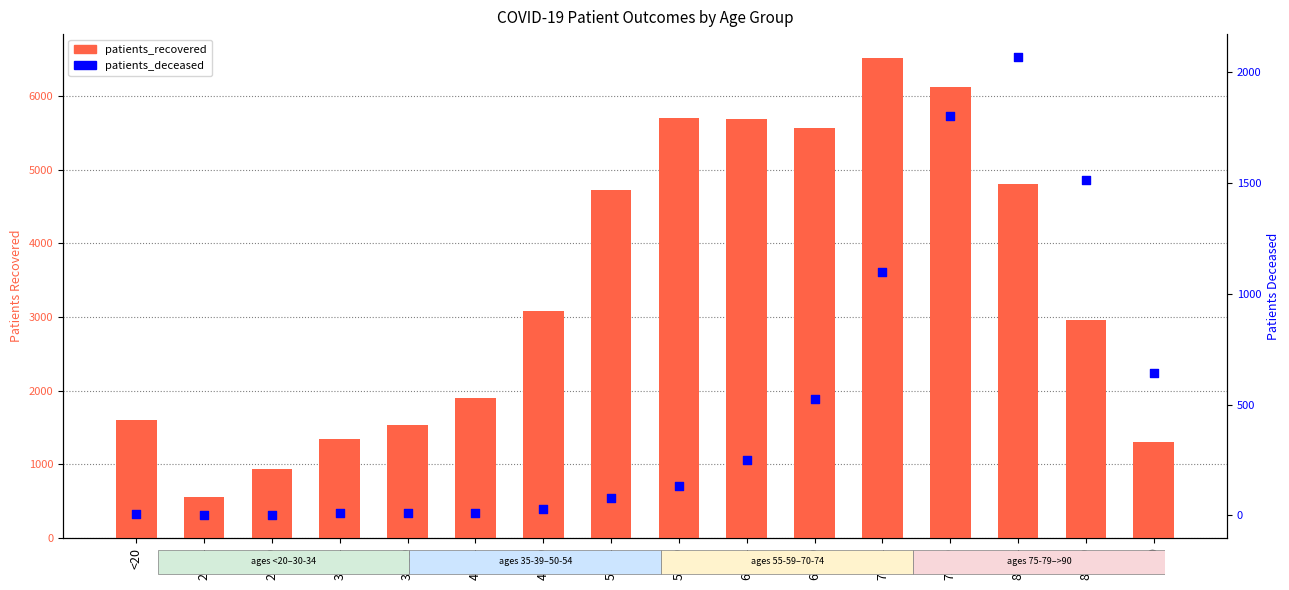

Which series has the widest spread of Y values?

patients_recovered